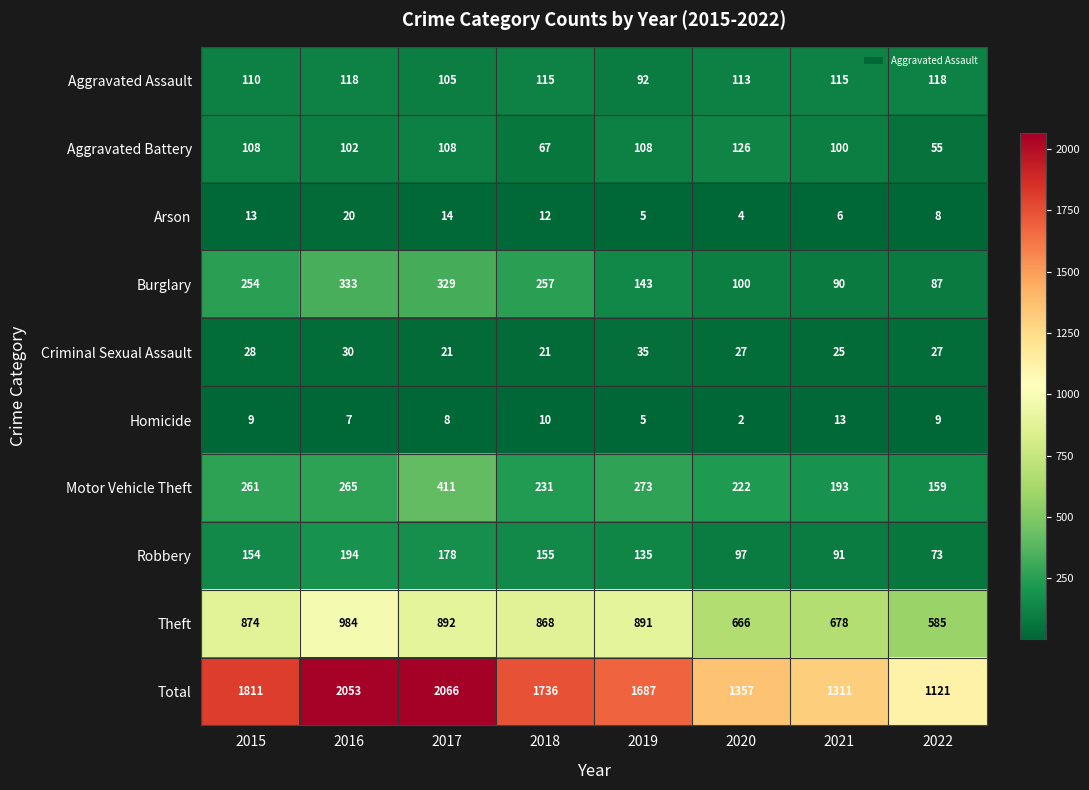

What is the difference between the highest and lowest values at 2016?

2046